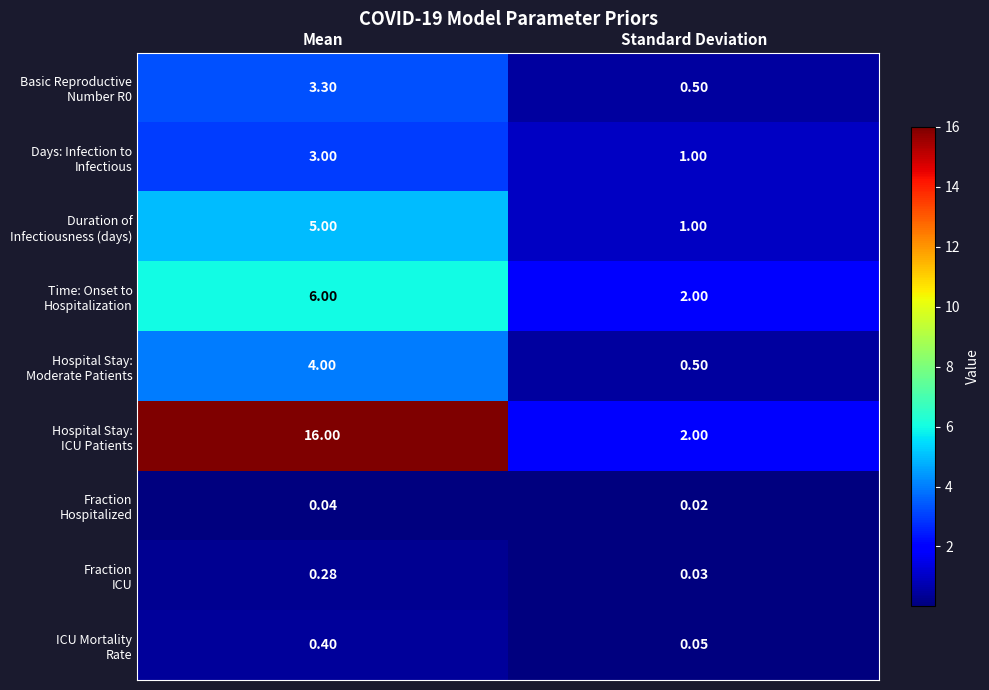

At which category is the sum across all series the highest?

Mean